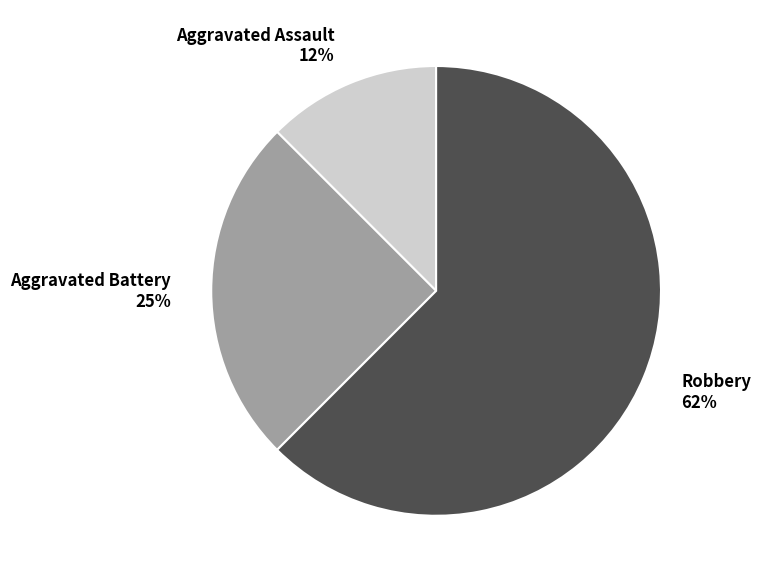

To the nearest percent, what portion does Aggravated Battery represent?

25%